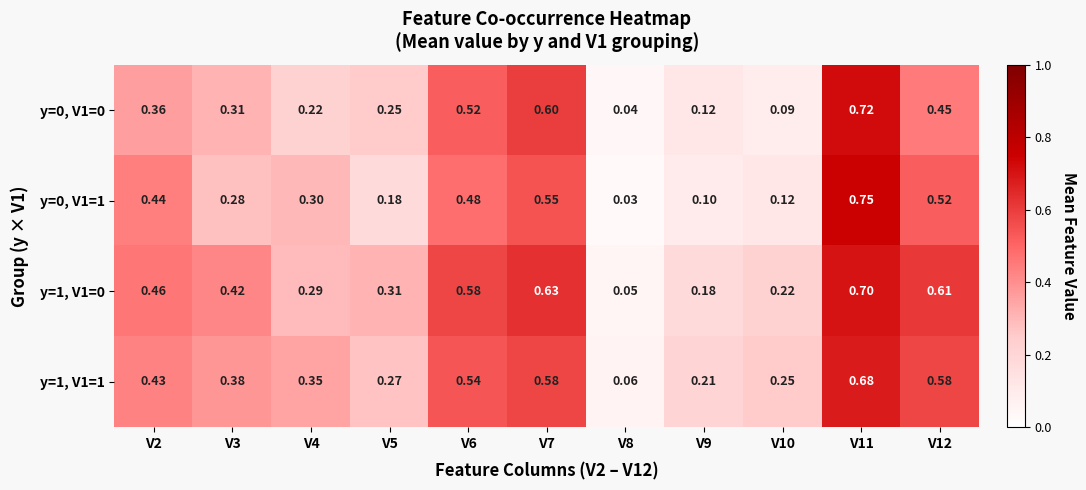

How many series are shown in this chart?

4